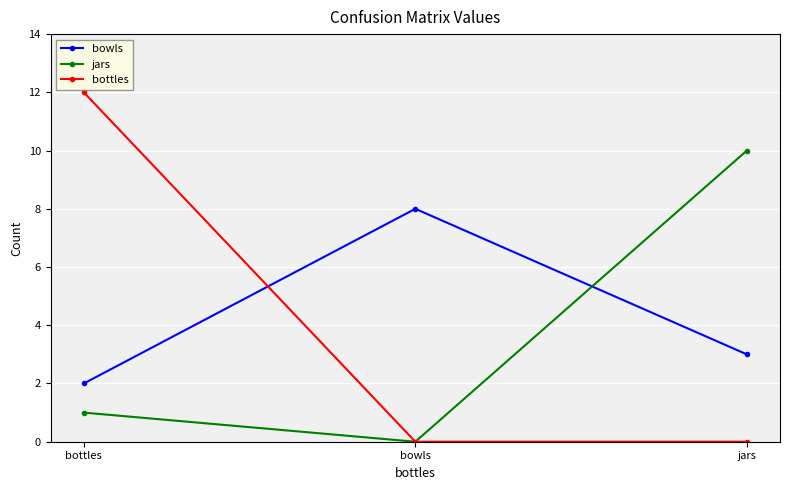

What is the total value across all series at bowls?

8